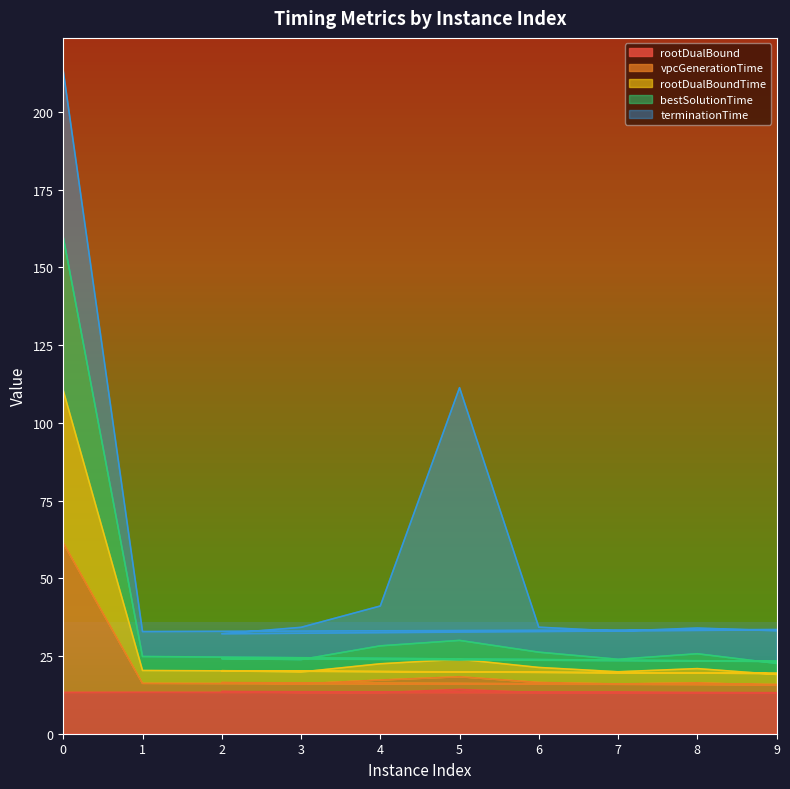

Which has a higher value, 10 or 2?

2